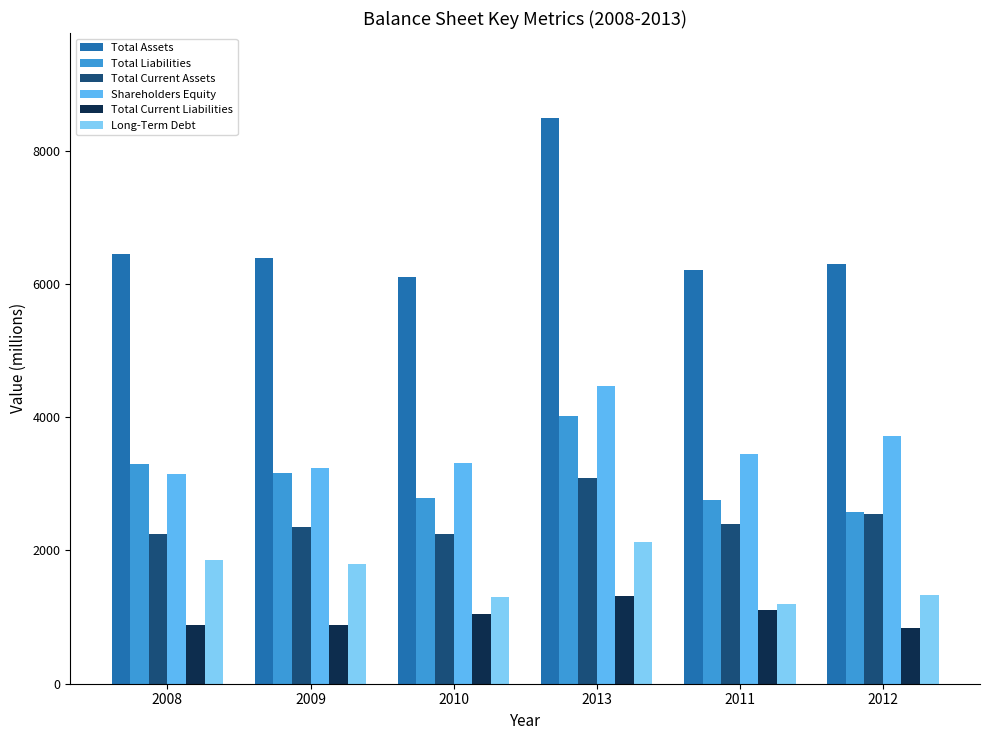

Which series has the widest spread of values?

Total Assets